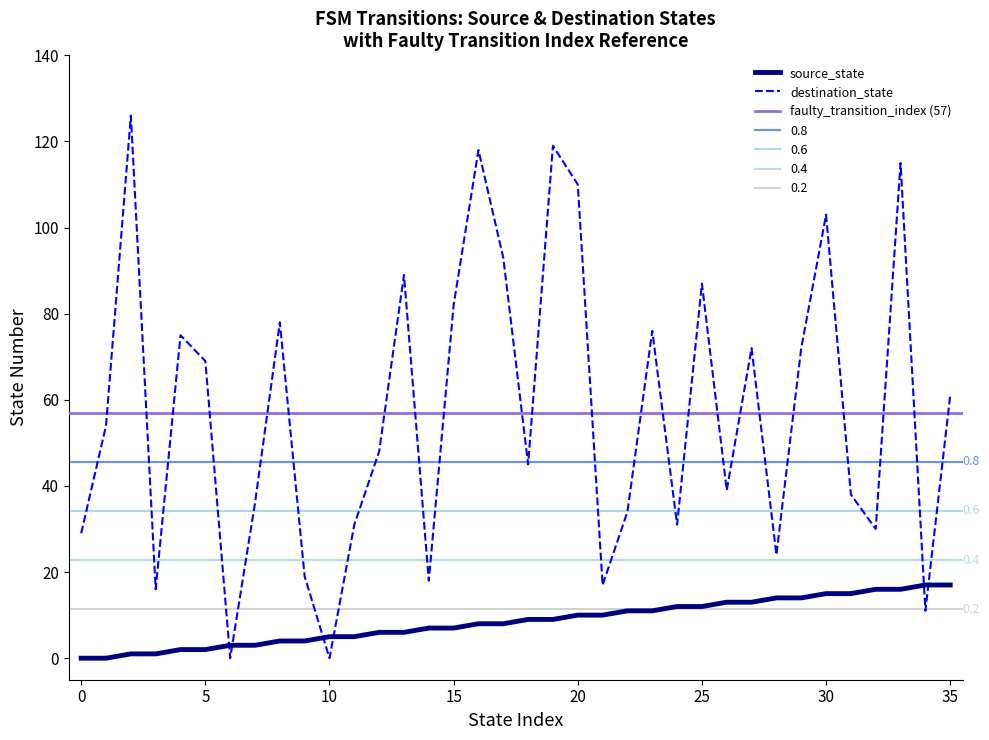

Rank the series at 4 from lowest to highest value.

source_state, destination_state